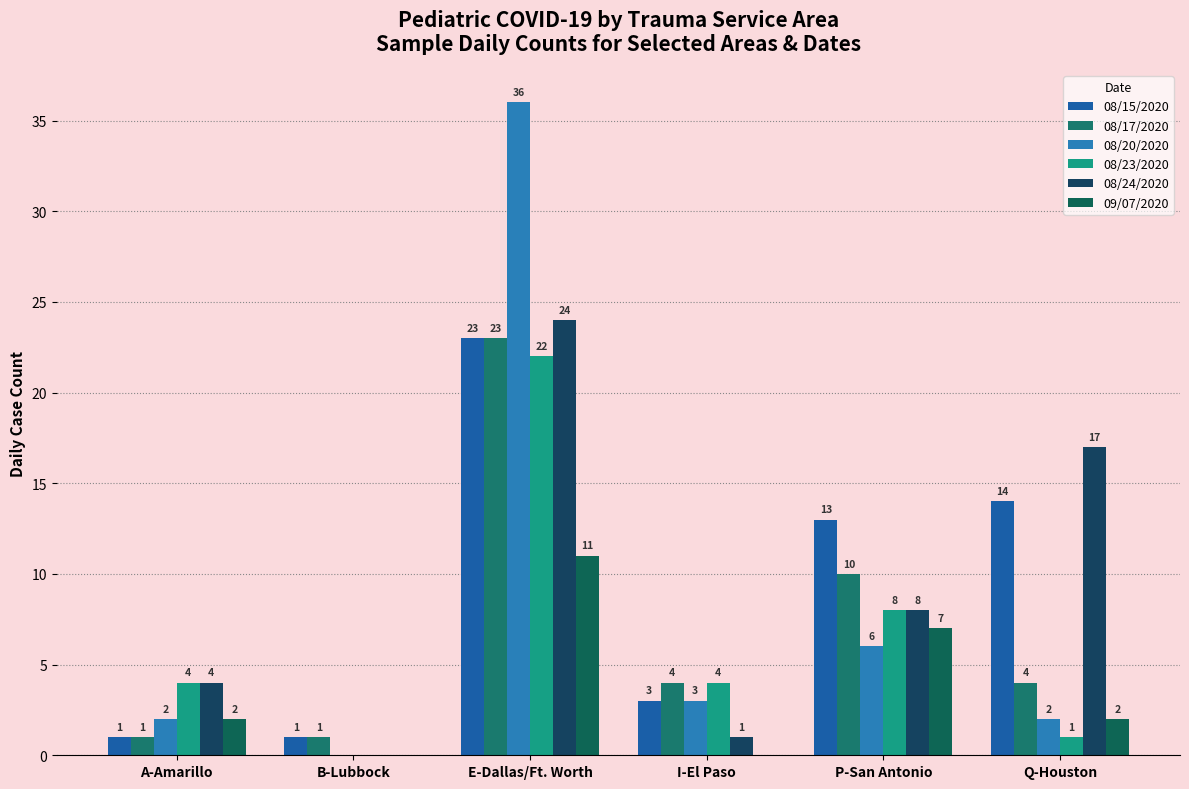

At which category is the sum across all series the highest?

E-Dallas/Ft. Worth